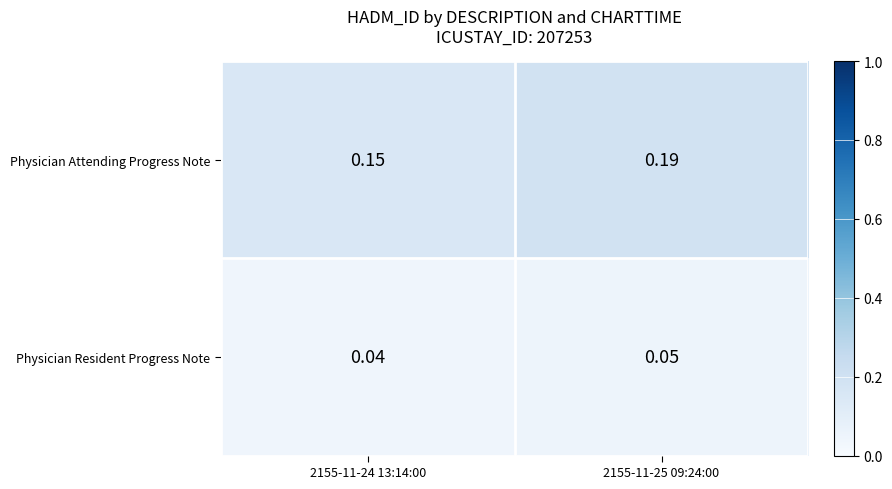

Is the value of Physician Attending Progress Note at 2155-11-25 09:24:00 greater than the value of Physician Resident Progress Note at 2155-11-24 13:14:00?

Yes